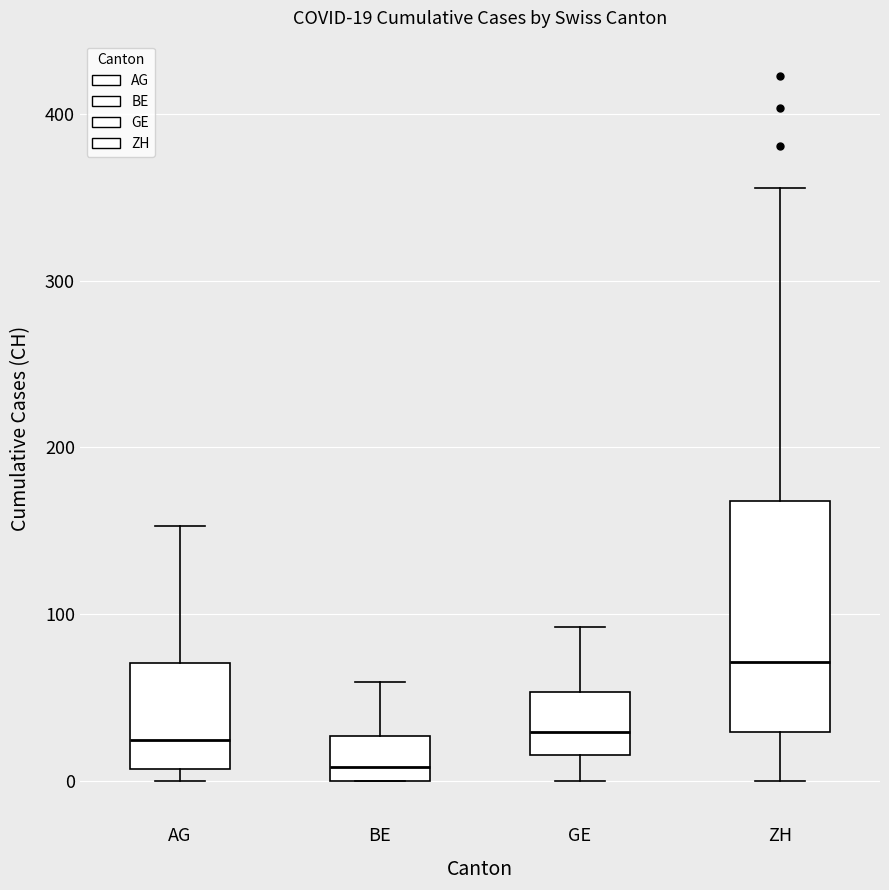

Which box has the lowest median line?

BE